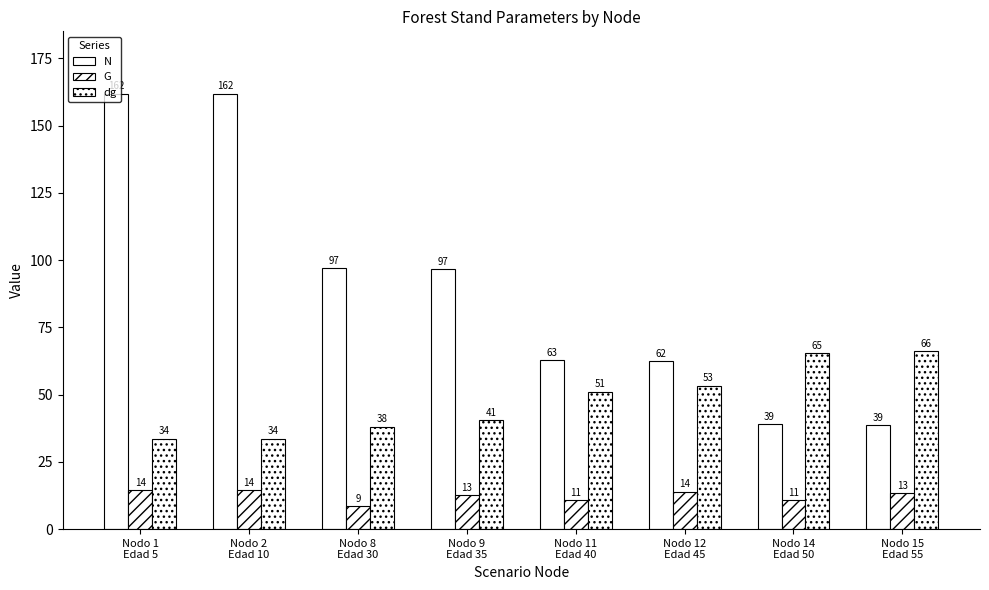

The G series shows 14.4 at Nodo 1
Edad 5. True or false?

True